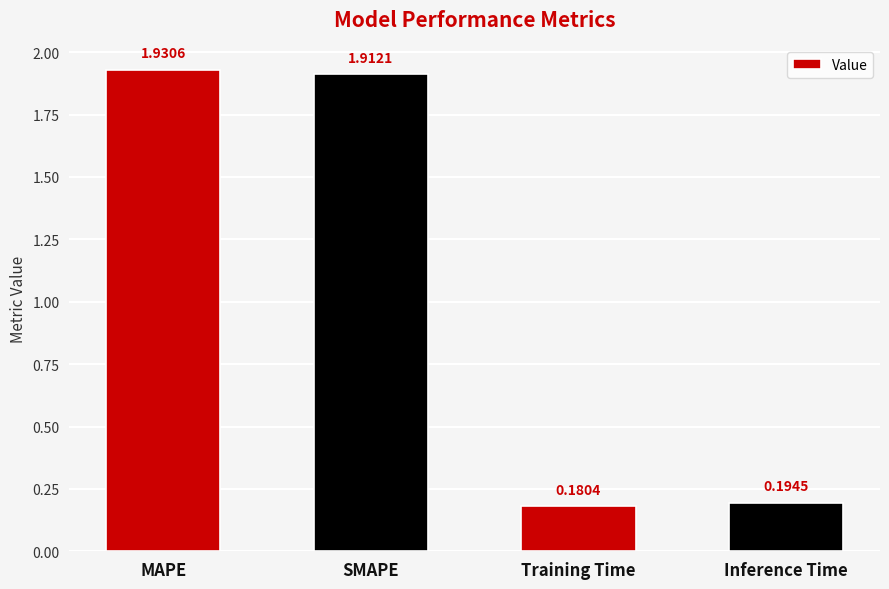

What is the average value?

1.1